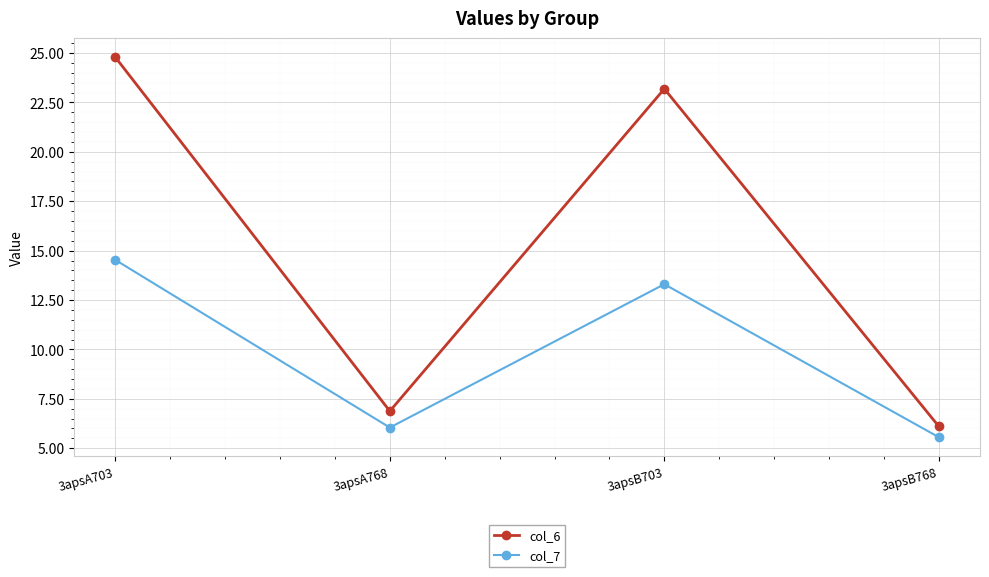

What is the label of the 1st point from the right?

3apsB768